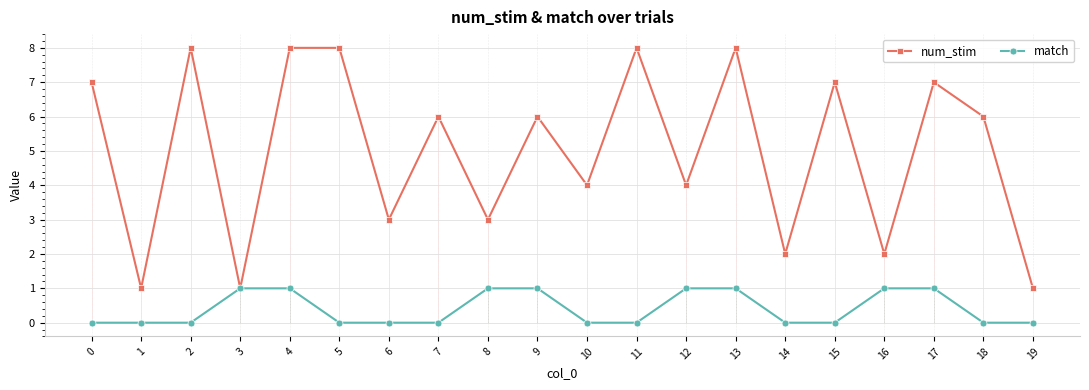

Read the num_stim value at 11.

8